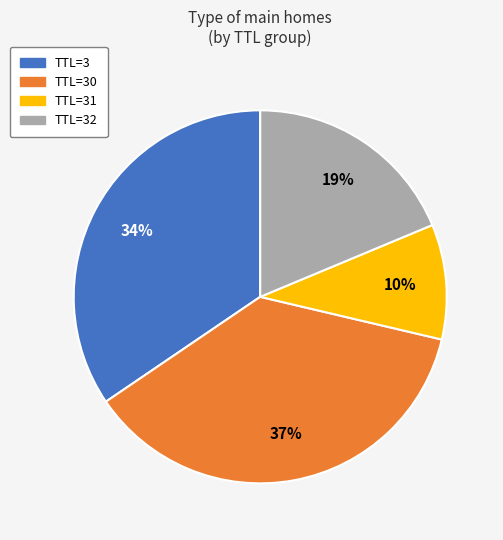

Is there any slice that represents more than half of the pie?

No